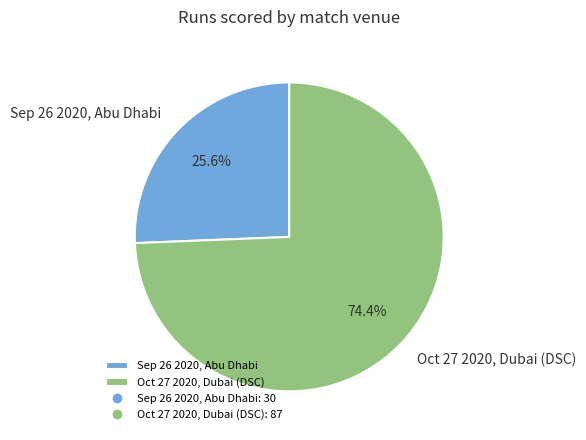

How many segments does this pie chart have?

2